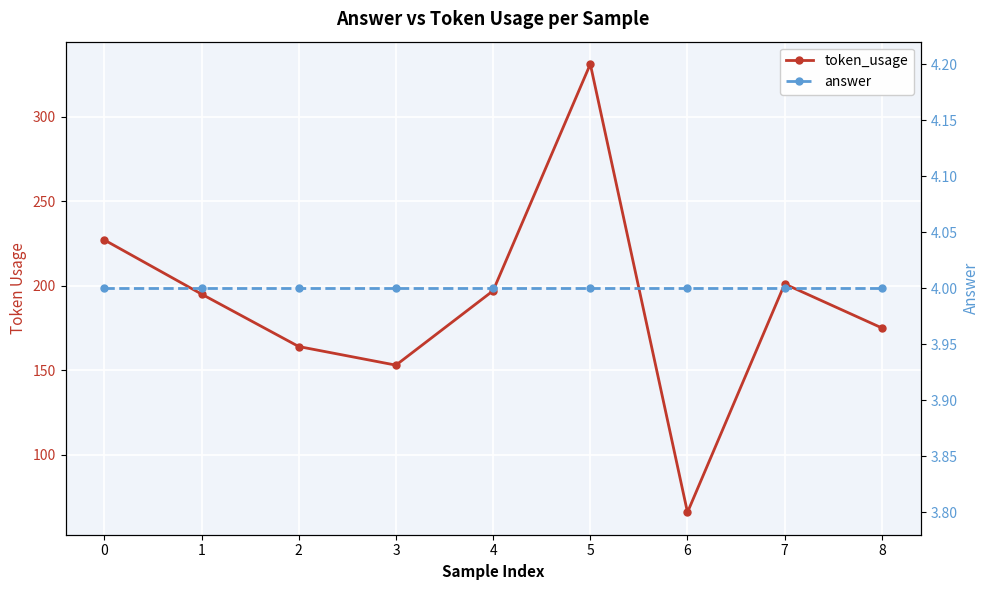

At which category does token_usage reach its first local valley?

3